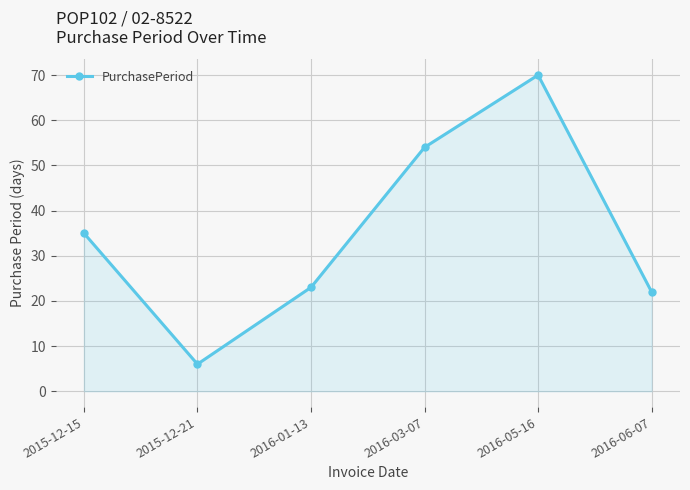

True or false: the data has more than 2 interior local peaks.

False